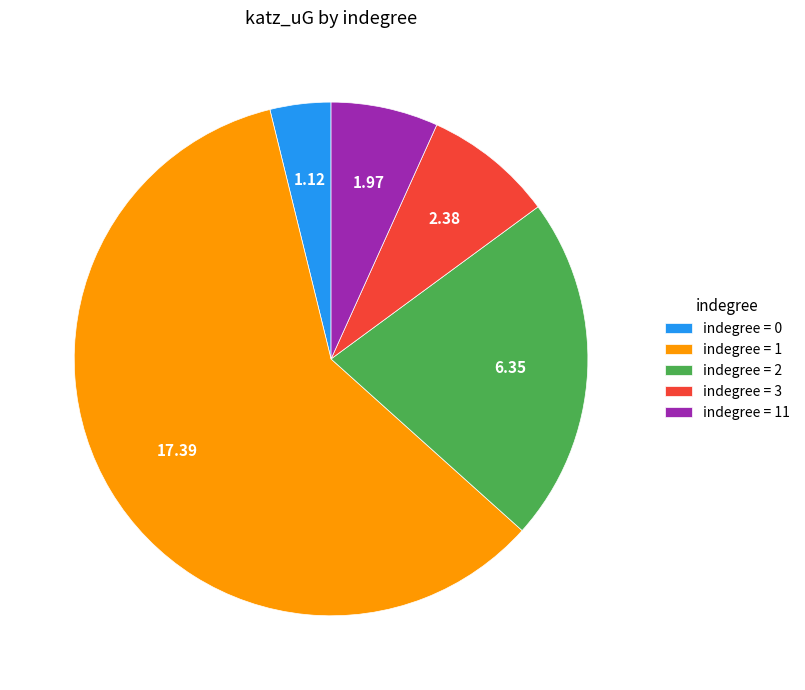

Is there any slice that represents more than half of the pie?

Yes